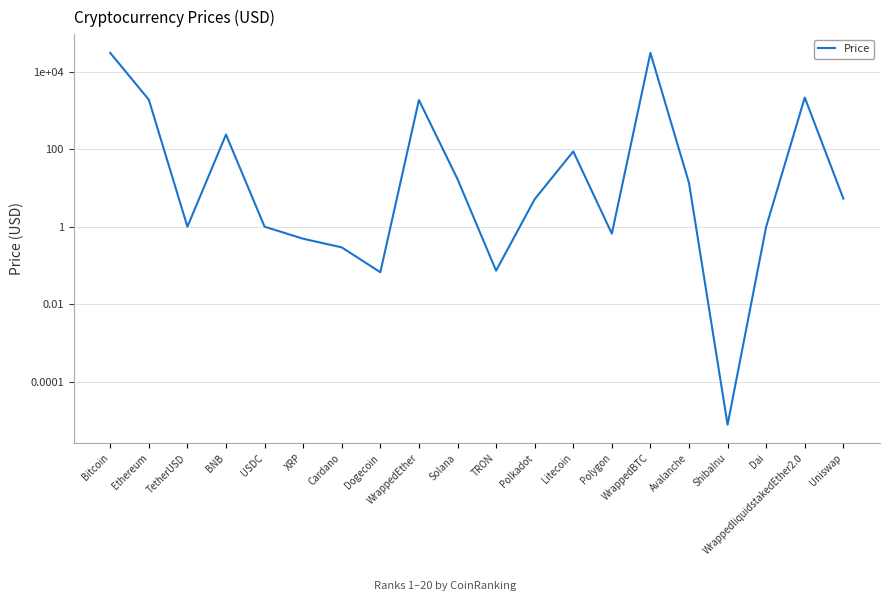

What is the difference between the values at Litecoin and Polkadot?

82.4